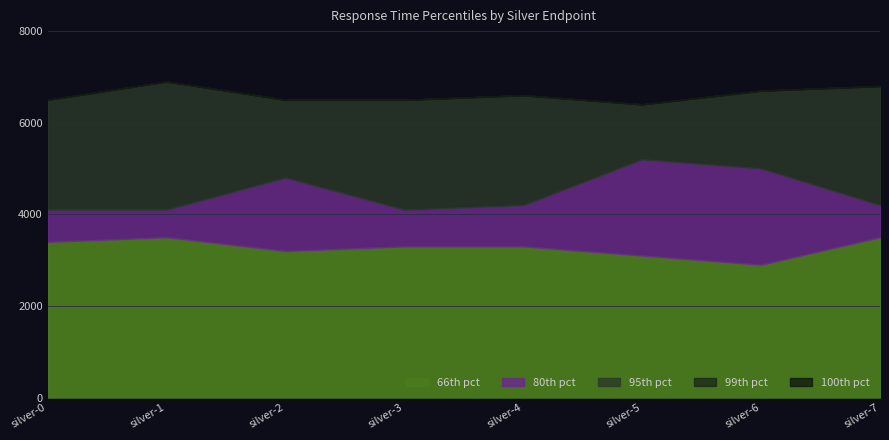

What is the average value of the 100% series?

6612